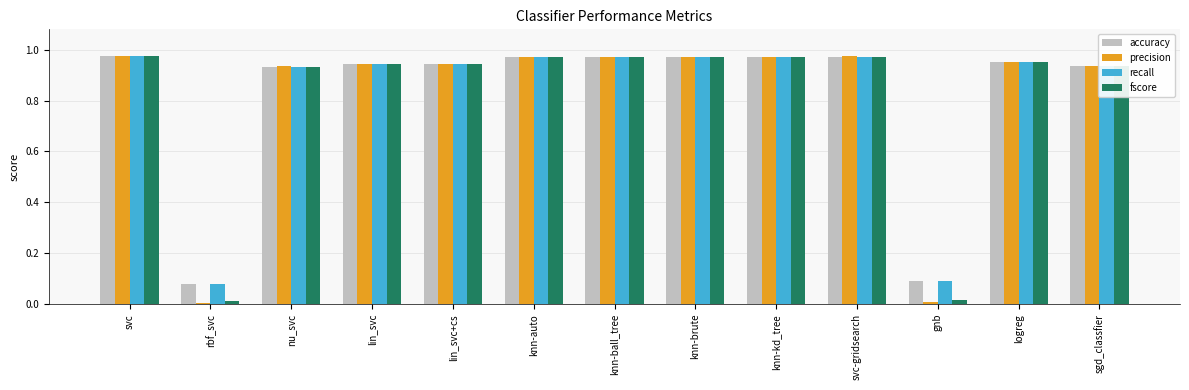

The accuracy series shows 0.0 at gnb. True or false?

False